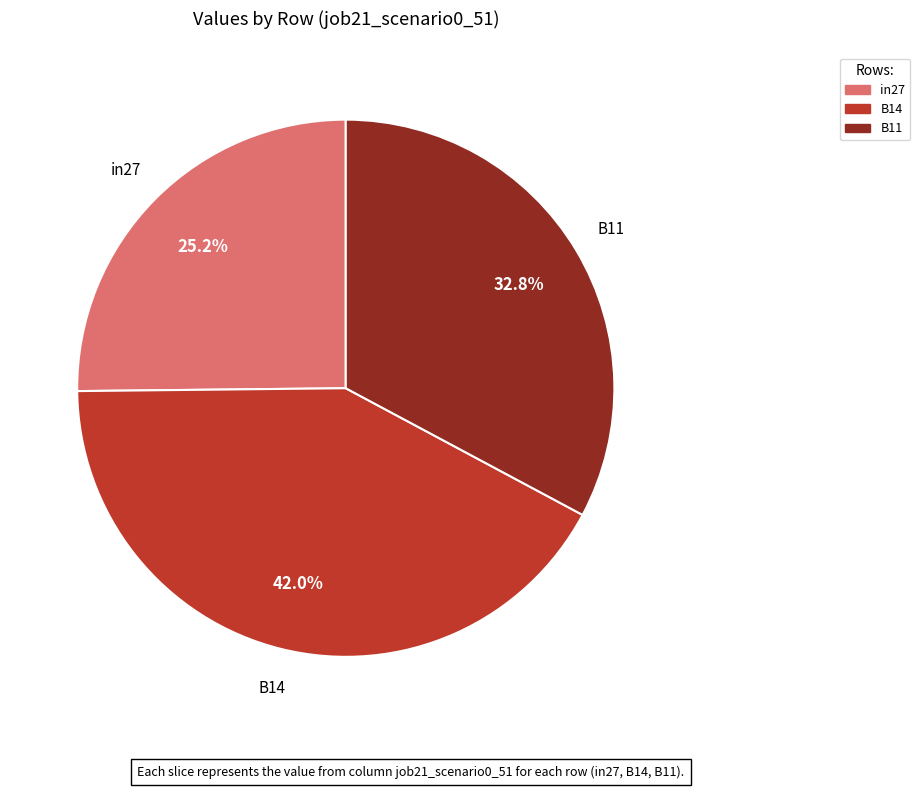

The in27 slice represents 16% of the pie. True or false?

False